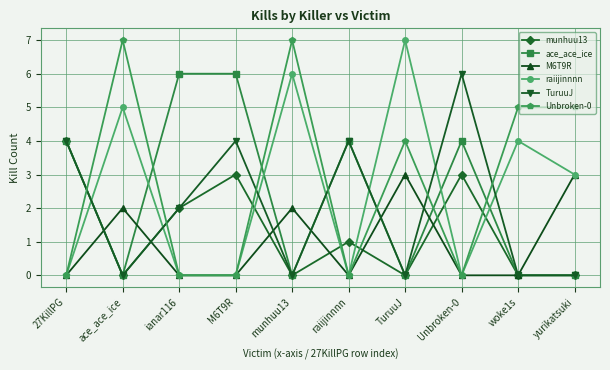

What is the difference between the highest and lowest values at M6T9R?

6